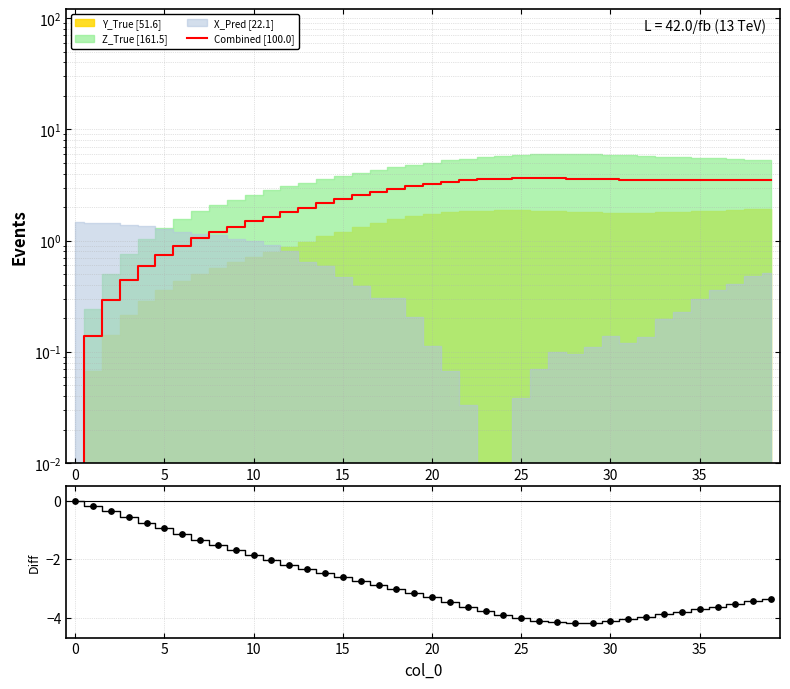

Is the value of Y_True - Z_True at 17 greater than the value of Combined [100.0] at 20?

No